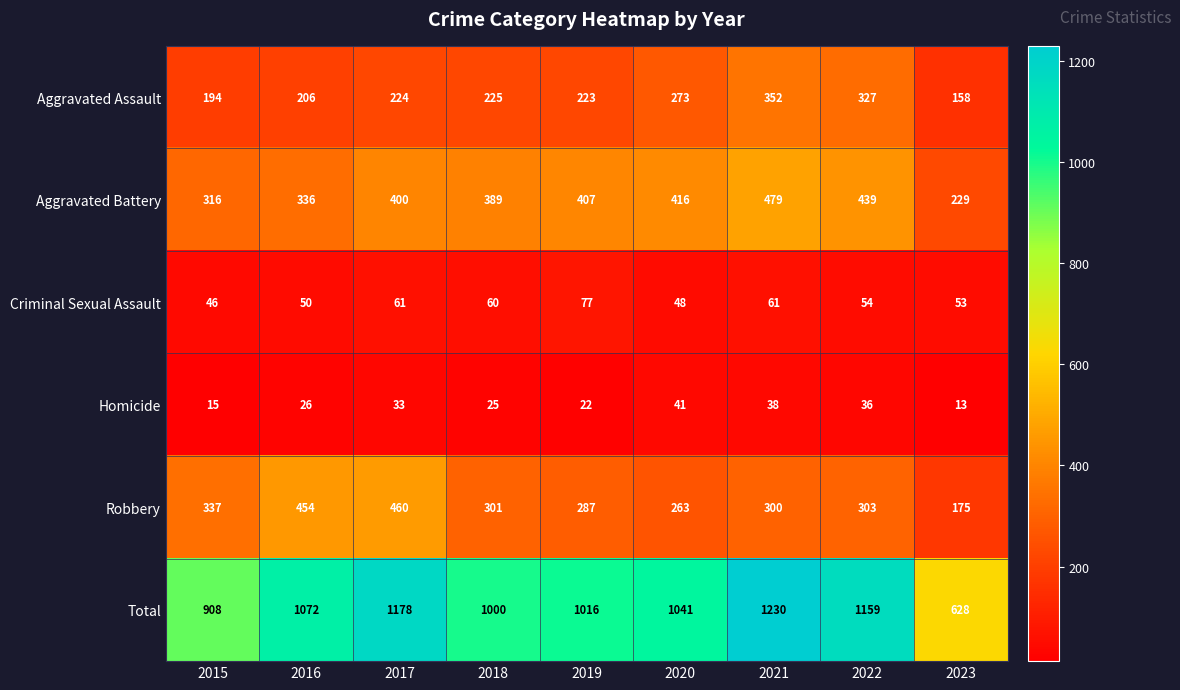

At how many categories does at least one series exceed 23?

9